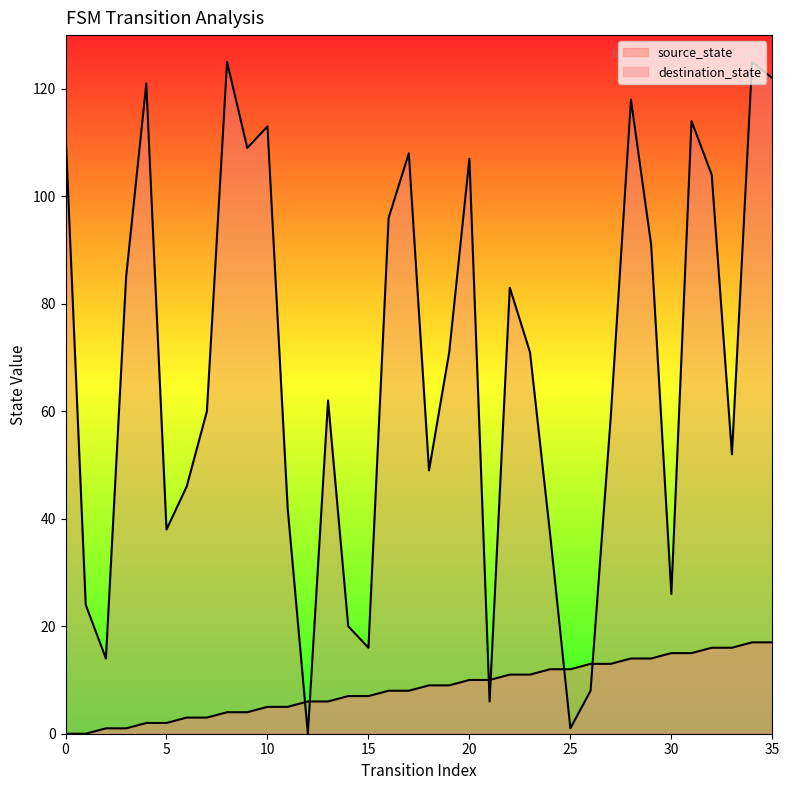

Which series has the widest spread of values?

destination_state